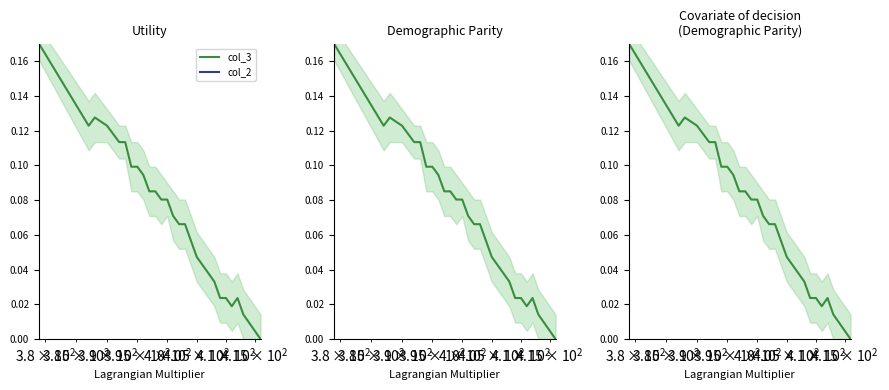

True or false: col_2 and col_3 intersect in this chart.

False